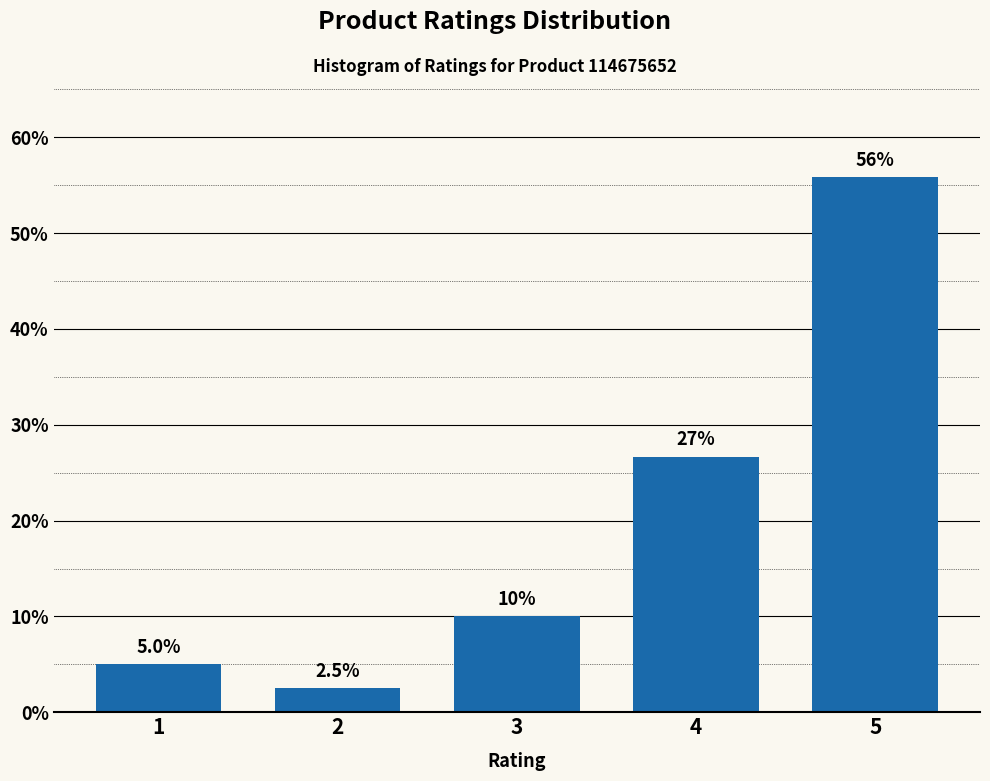

Reading left to right, extract all data points from this chart.

5.0	2.5	10.0	26.7	55.8